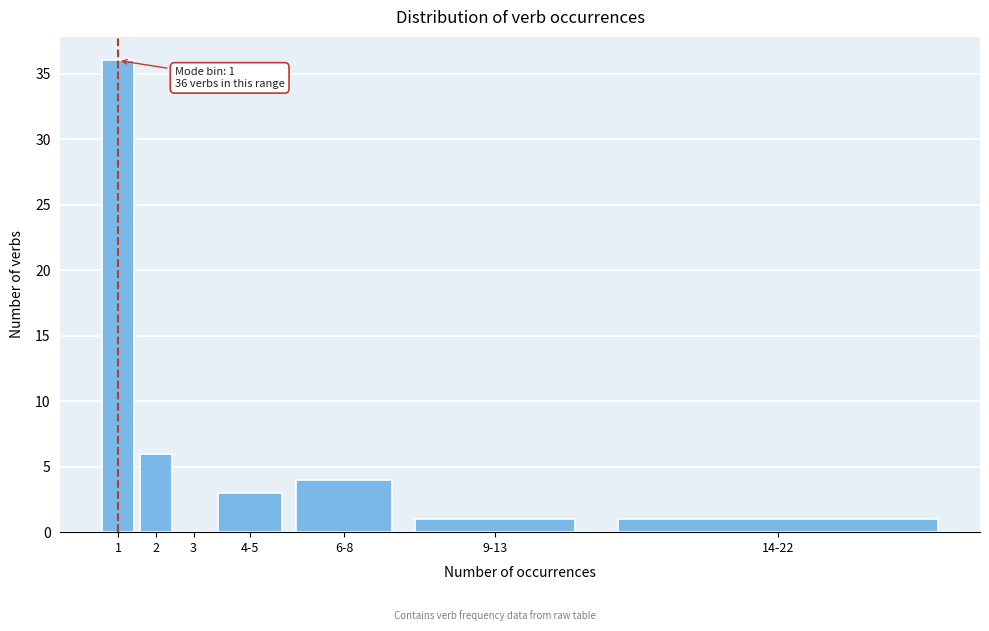

Reading right to left, list all the values displayed in this chart.

14-22=1	9-13=1	6-8=4	4-5=3	3=0	2=6	1=36